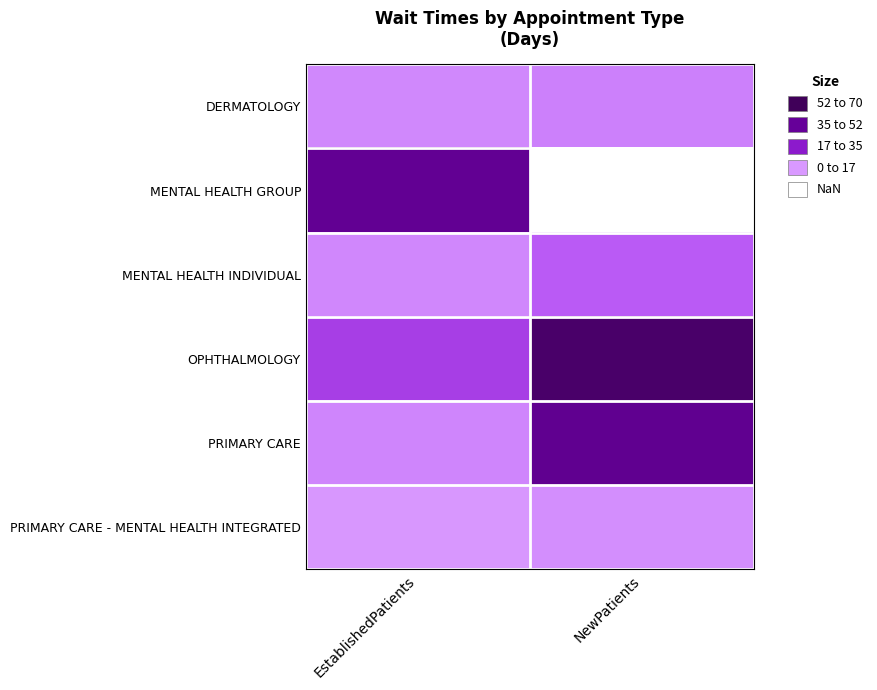

What value does the DERMATOLOGY series have at NewPatients?

6.4